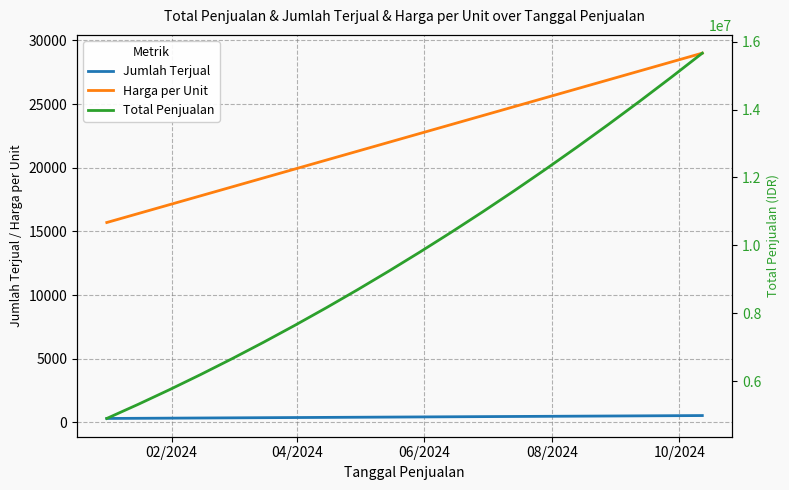

True or false: Jumlah Terjual and Harga per Unit intersect in this chart.

False